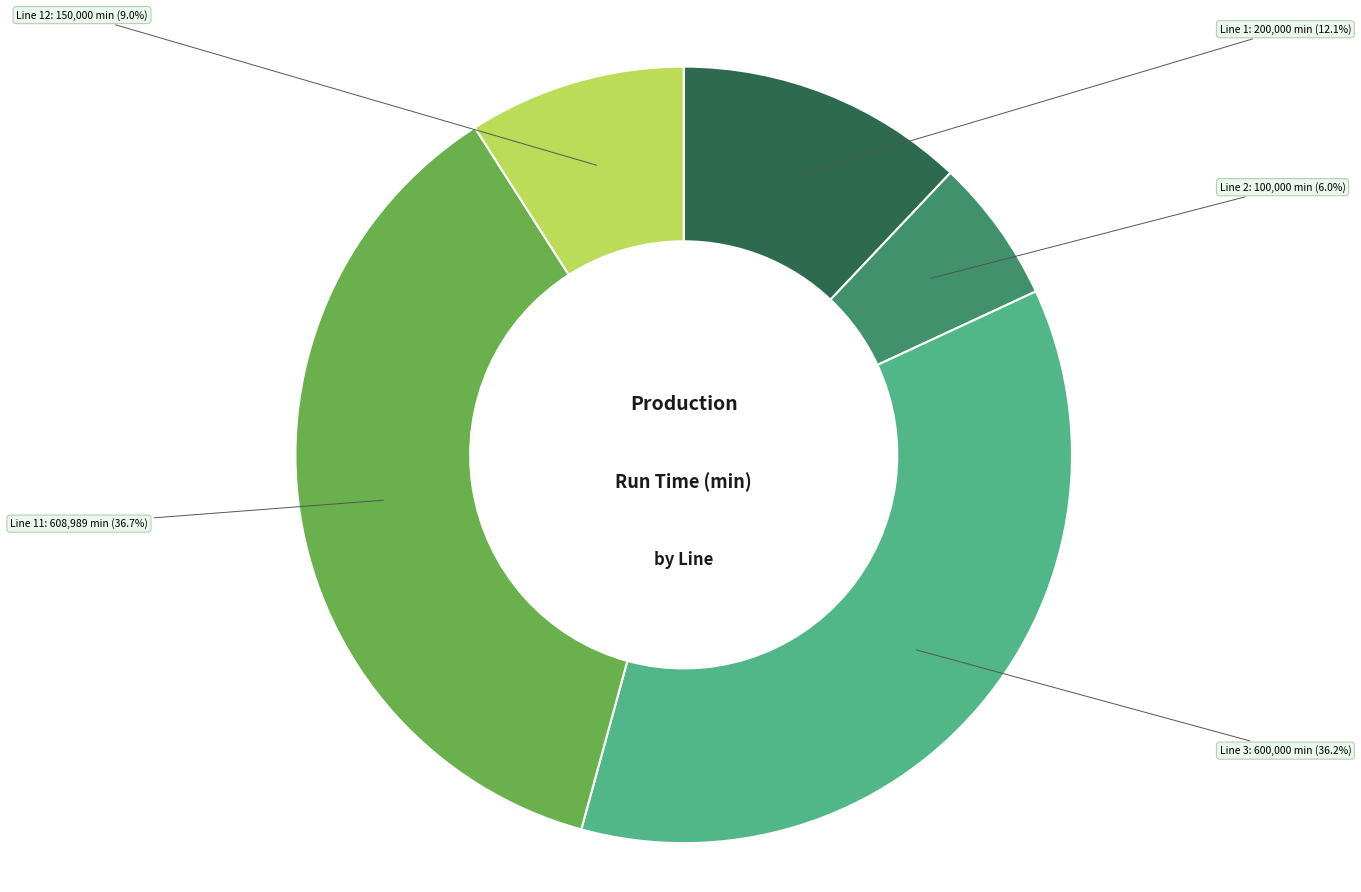

Count the number of slices in the pie.

5